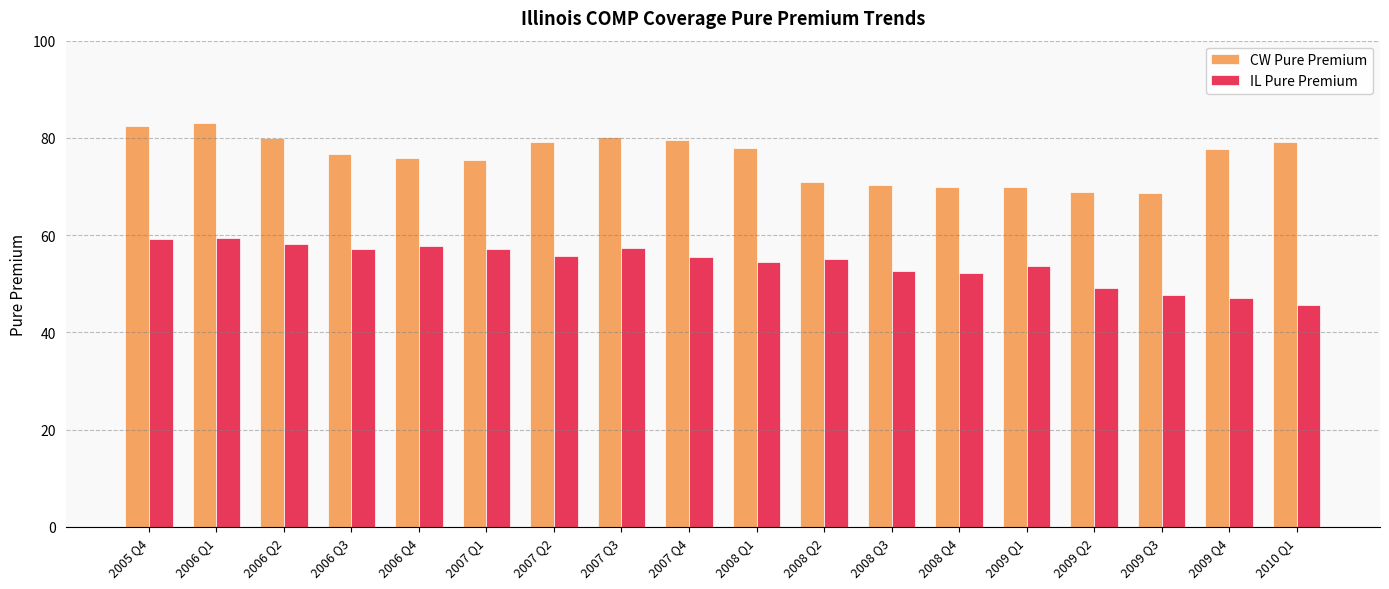

True or false: IL Pure Premium has a value of 47.1 at 2009 Q4.

True